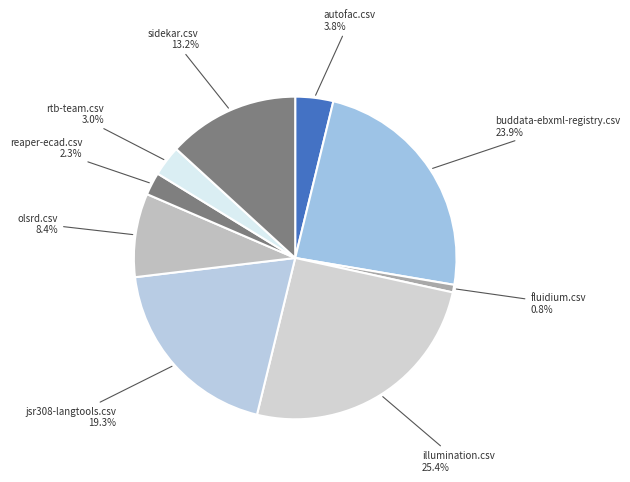

Is the sum of rtb-team.csv and autofac.csv greater than half?

No